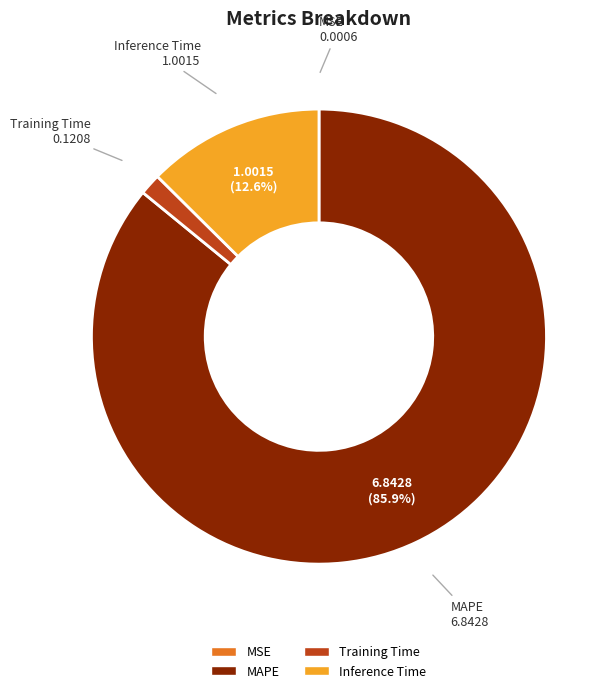

Does MAPE account for over 50% of the chart?

Yes